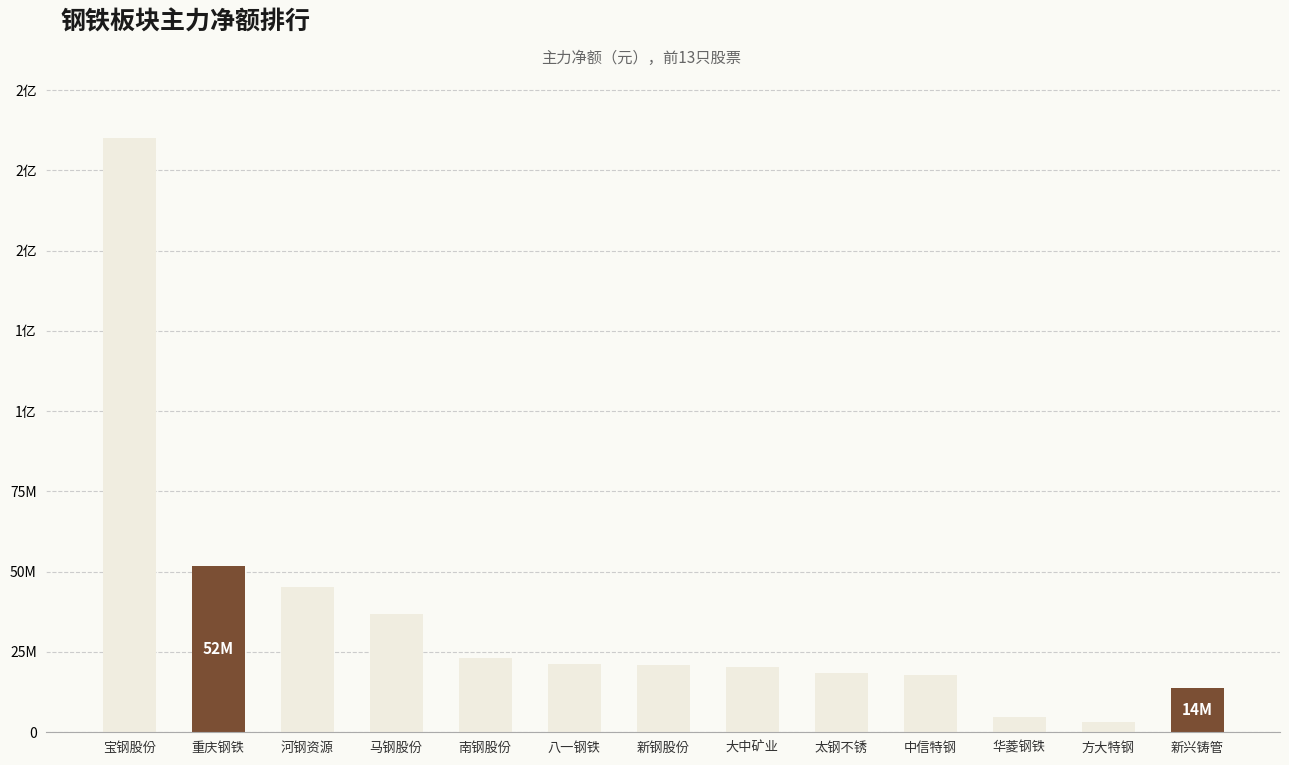

Does the chart contain any negative values?

No